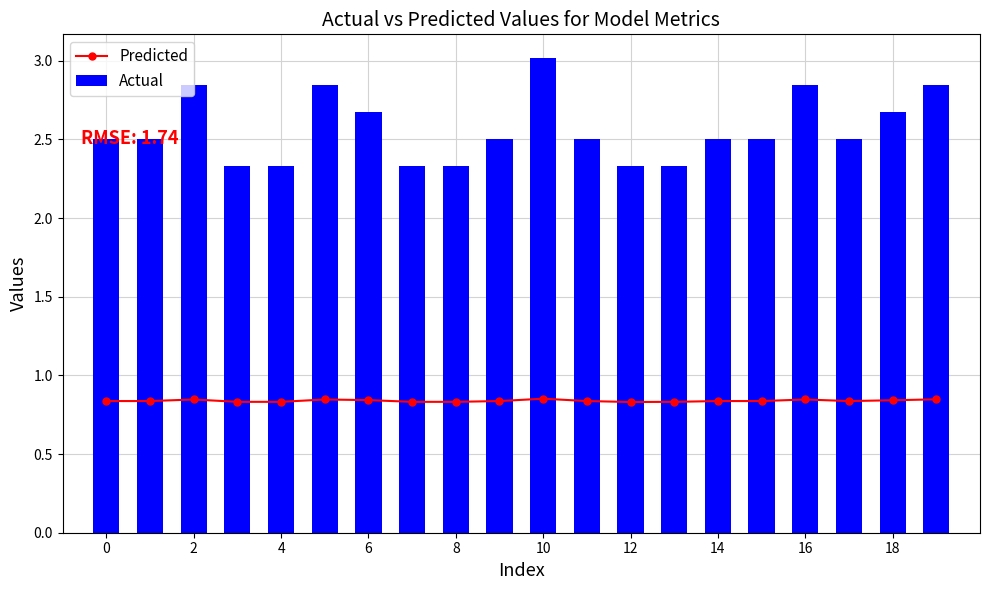

Which category has the highest value in the Actual series?

10